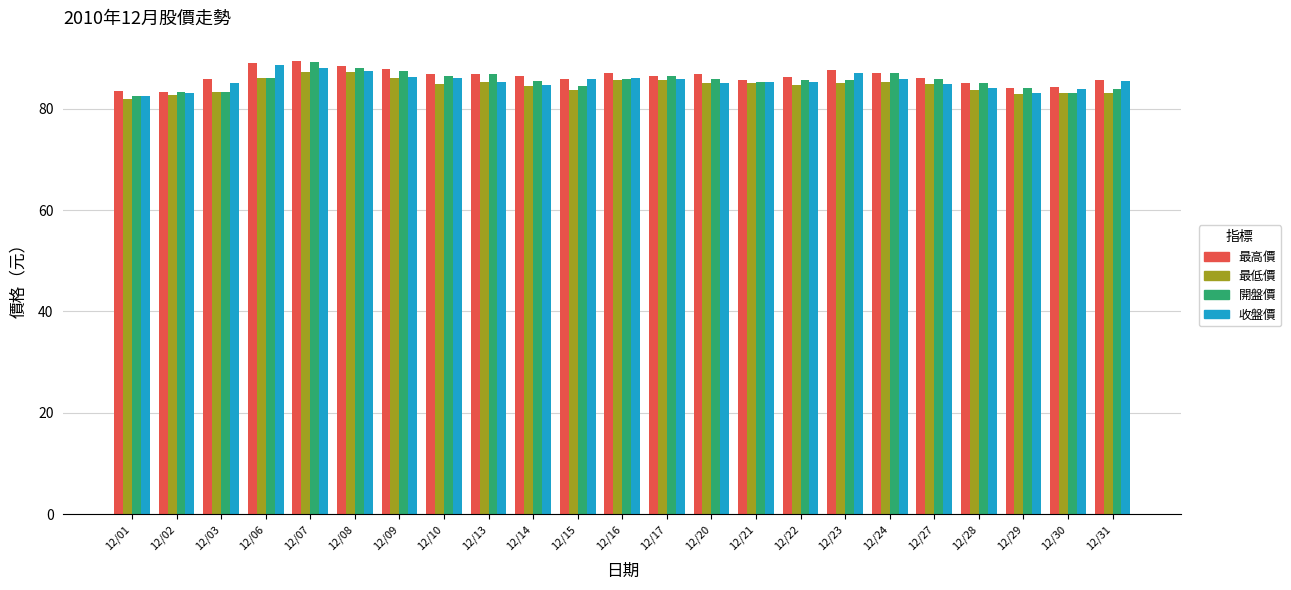

What is the sum of the 收盤價 values at 12/30 and 12/17?

169.8